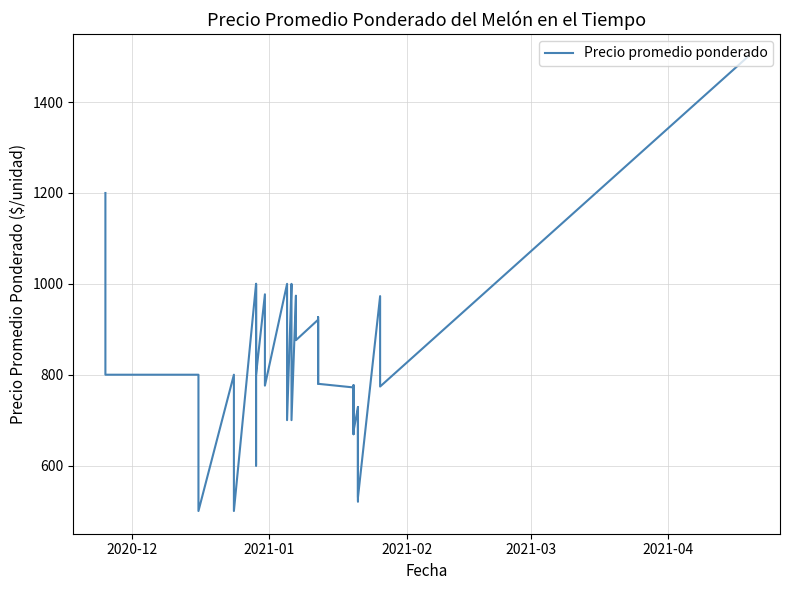

Does the chart have visible grid lines?

Yes